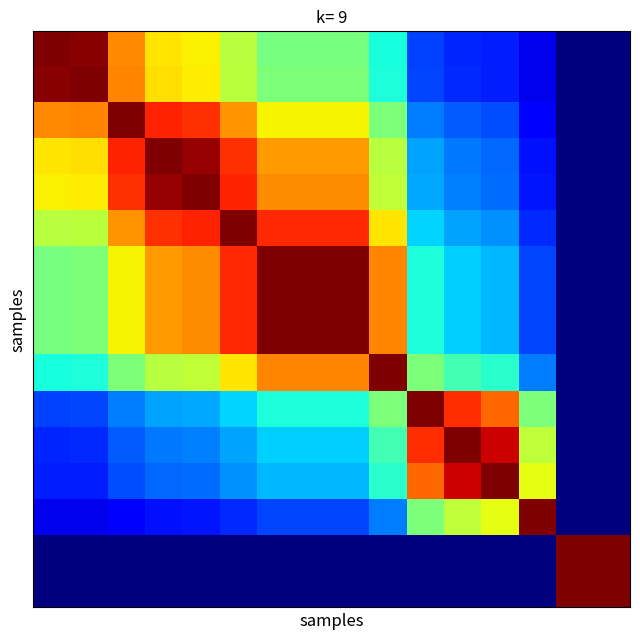

Count the number of data series in this chart.

16